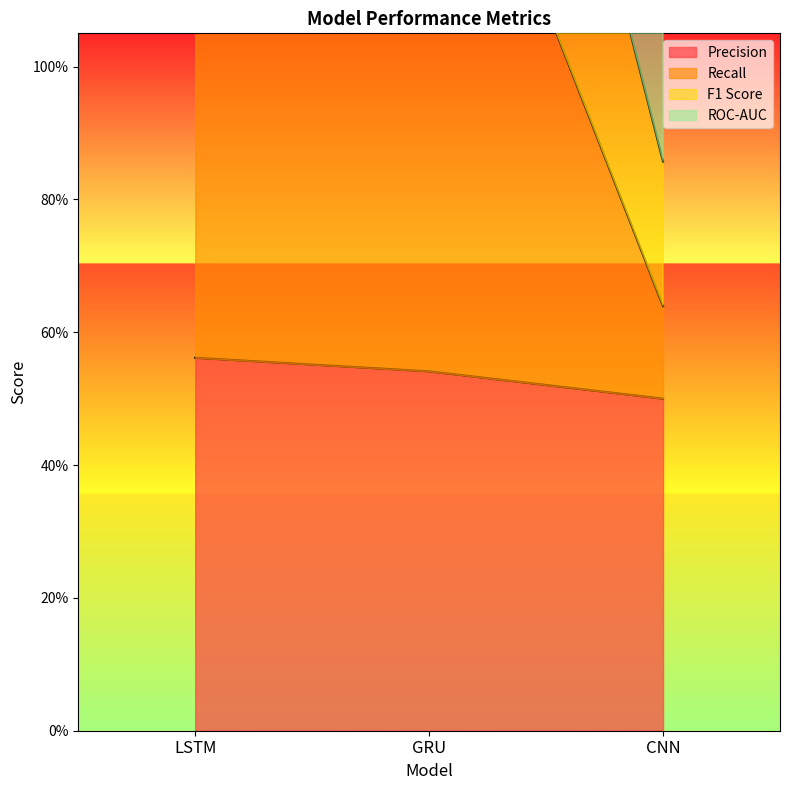

How many Precision values are between 0 and 1?

3